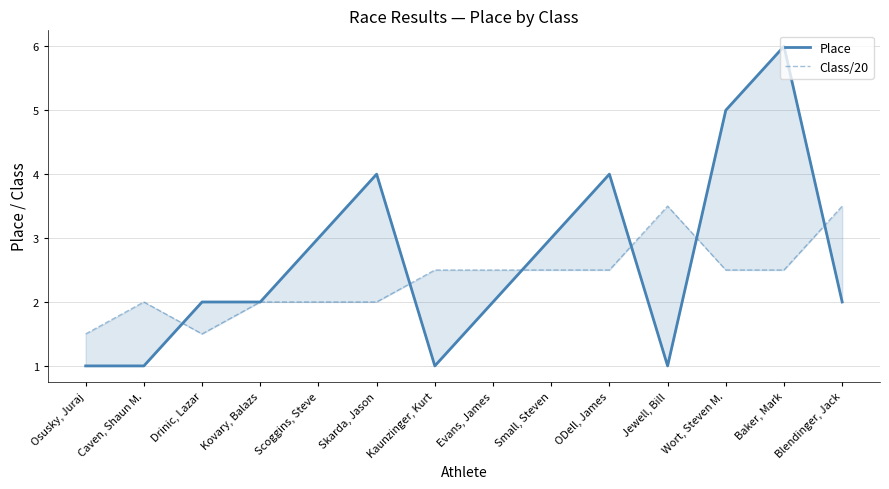

At which category does Place reach its first local peak?

Skarda, Jason